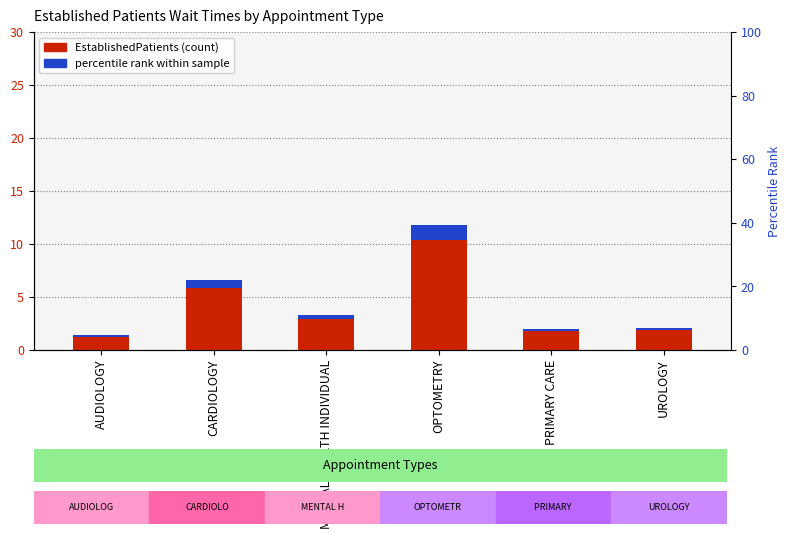

Reading left to right, what are all the values shown in this chart?

AUDIOLOGY=1.4	CARDIOLOGY=6.6	MENTAL HEALTH INDIVIDUAL=3.3	OPTOMETRY=11.8	PRIMARY CARE=2.0	UROLOGY=2.1